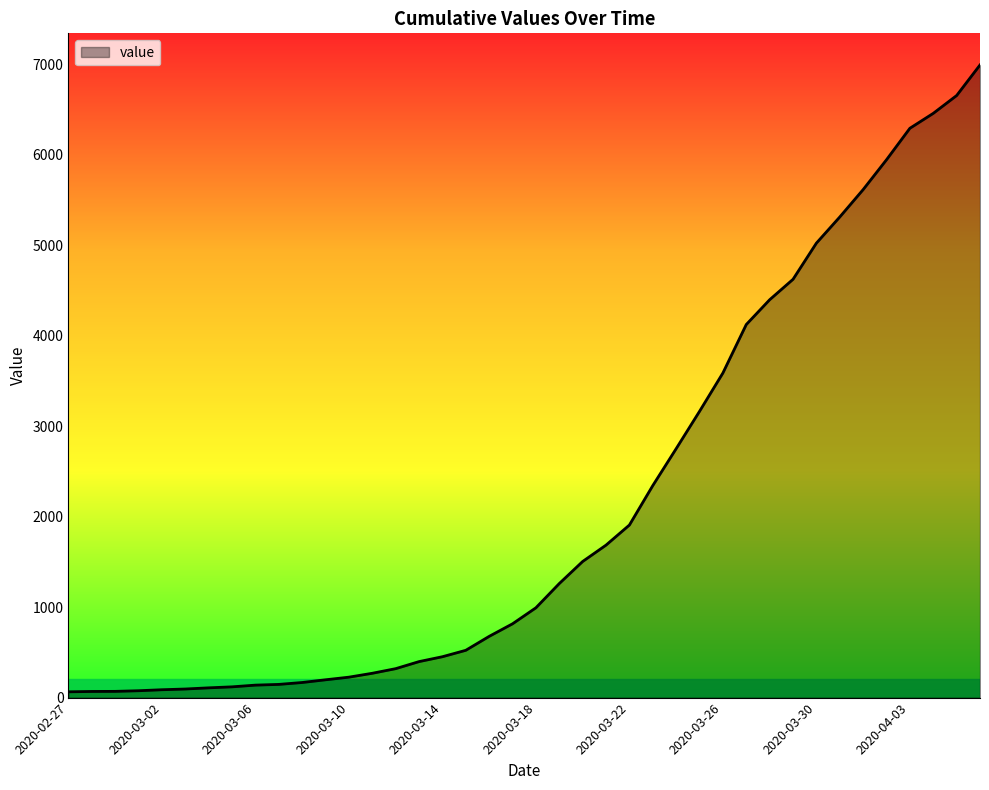

What is the difference between the maximum and minimum values?

6931